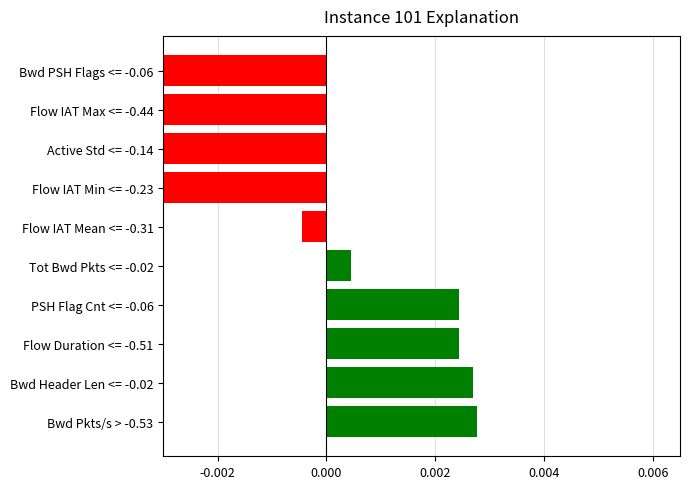

The chart shows a value of 0.0 at Flow Duration <= -0.51. True or false?

False